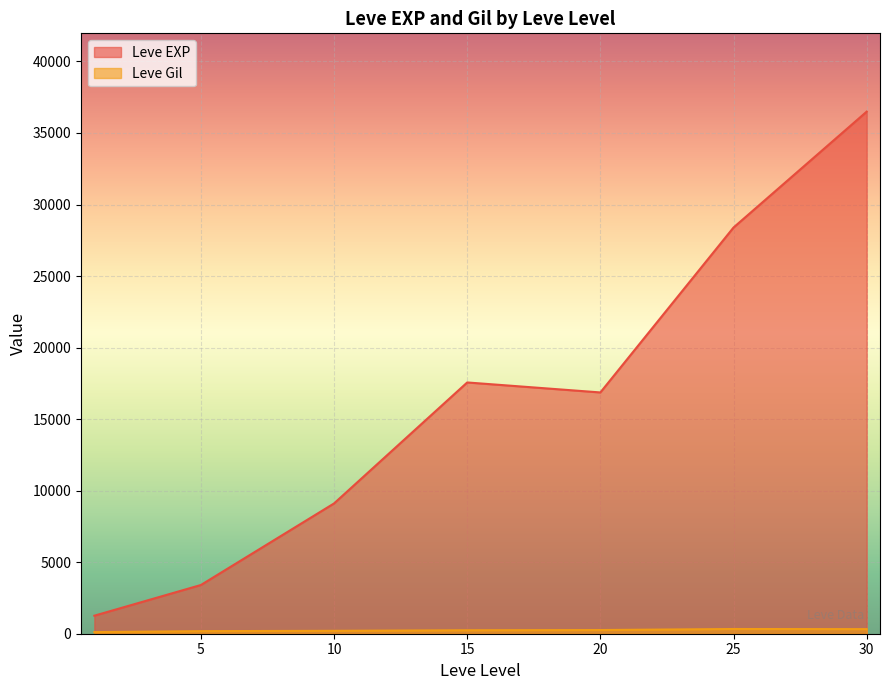

Which series has the largest range (max minus min)?

Leve EXP